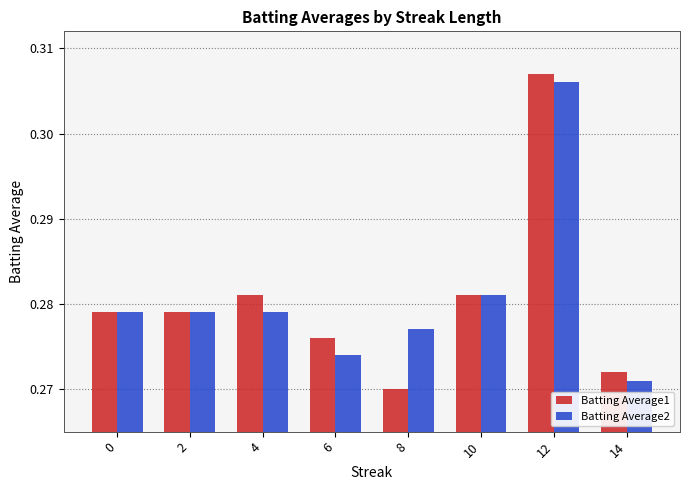

At how many categories does at least one series exceed 0?

8